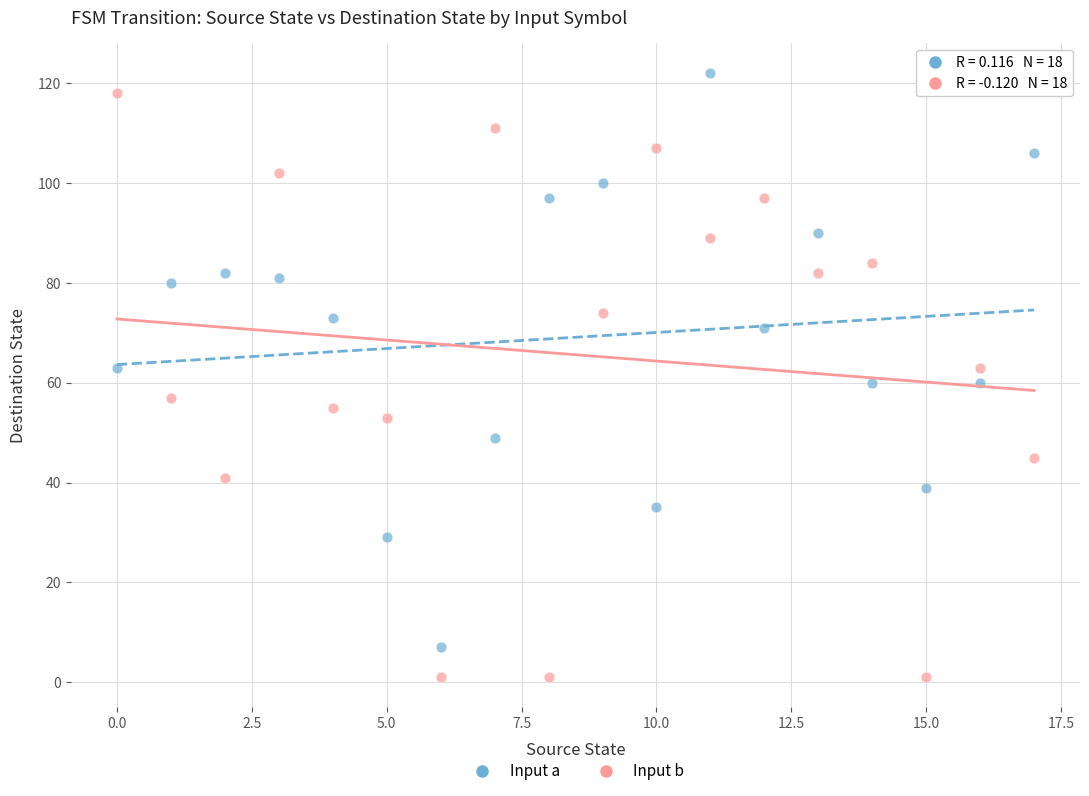

Which series has the largest Y range (max minus min)?

Input b